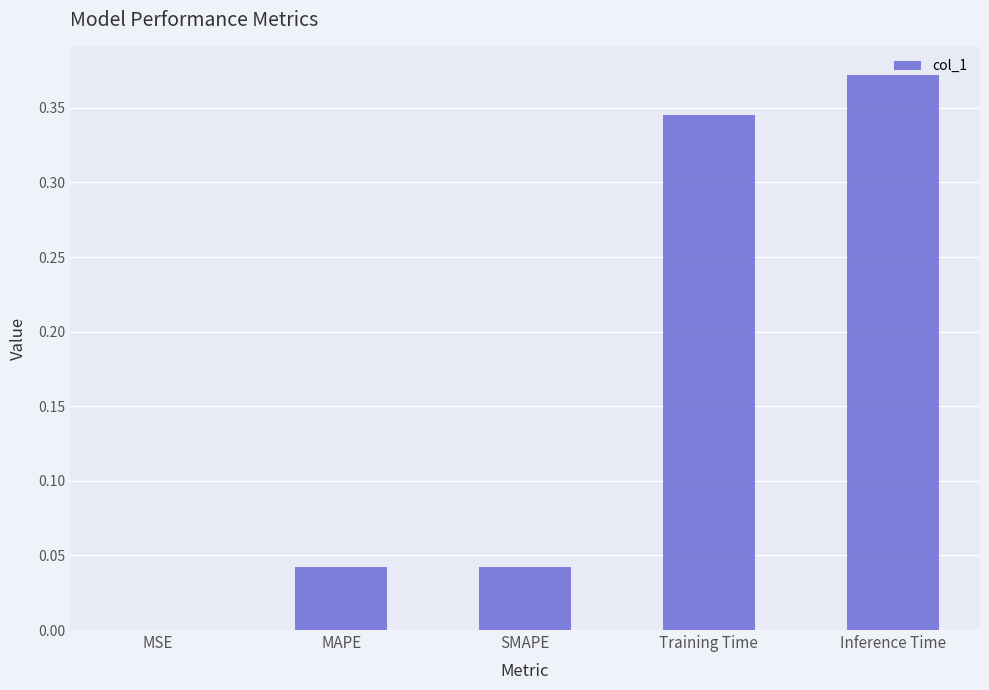

What is the sum of all values?

0.8